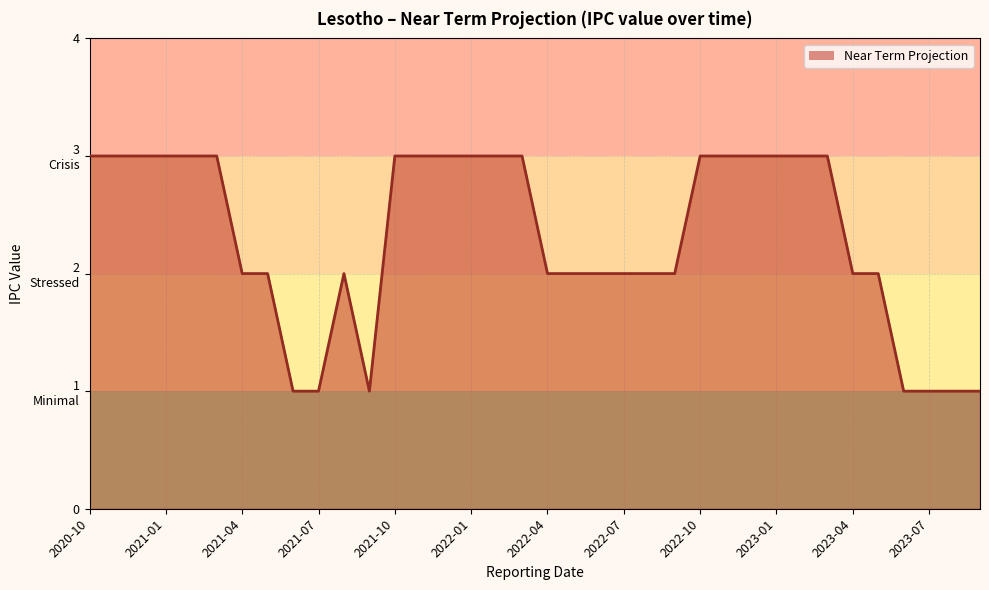

What is the label of the 12th point from the right?

2022-10